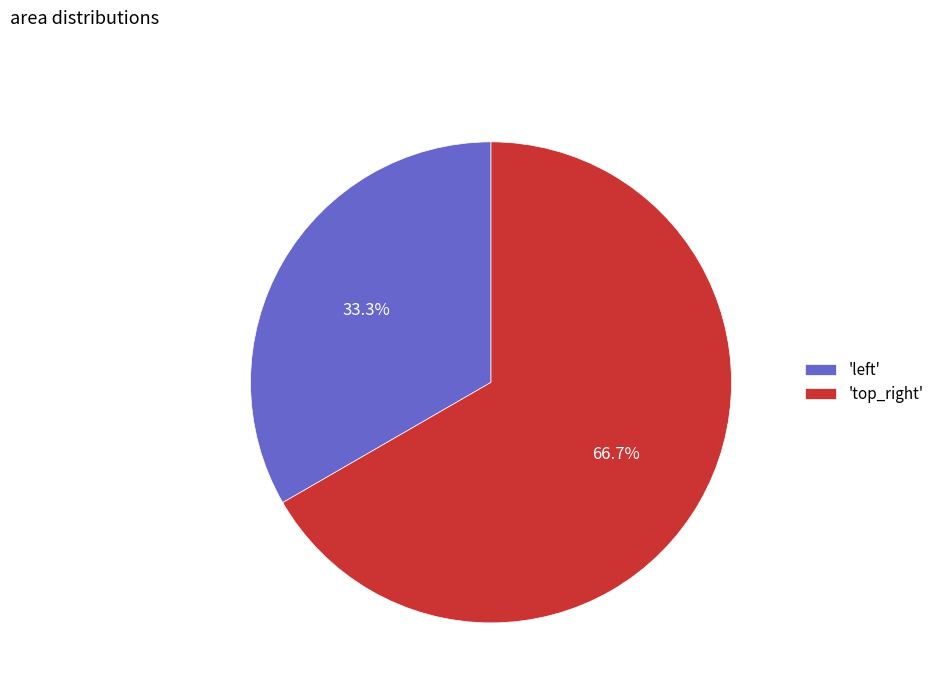

Which slice is the smallest?

'left'